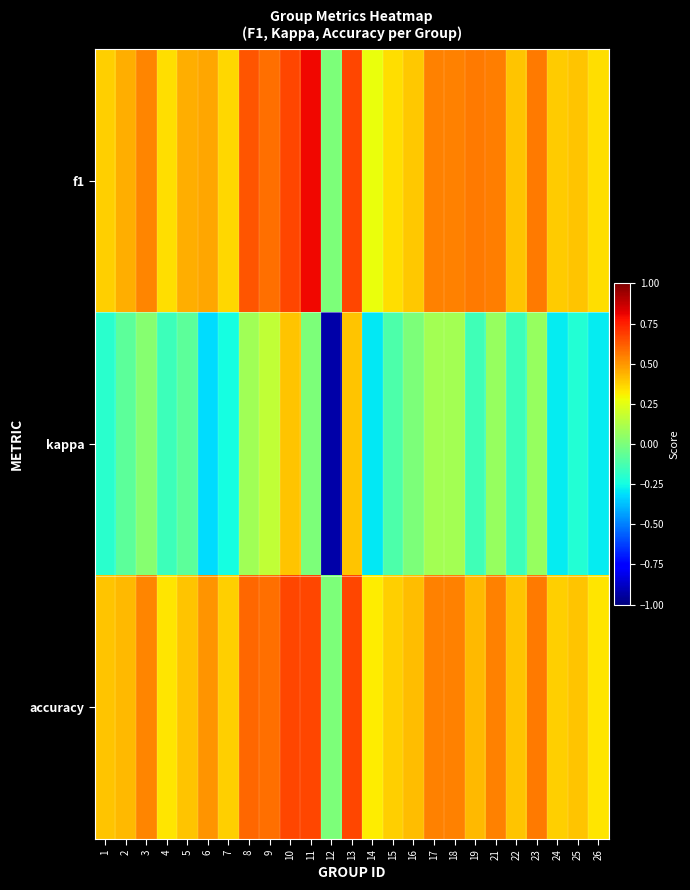

Rank the series by their maximum value, from highest to lowest.

f1, accuracy, kappa